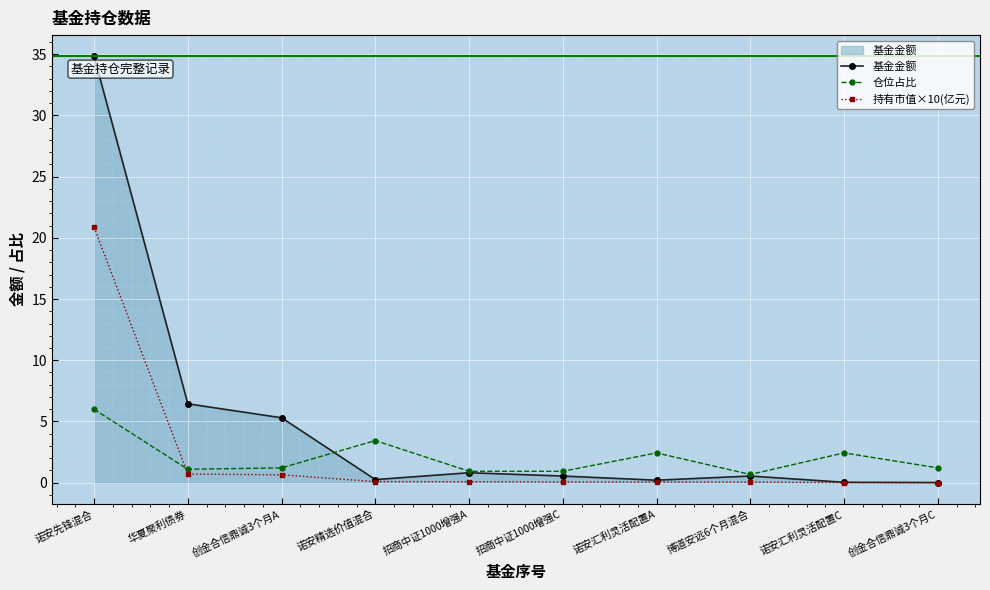

What is the label of the 10th point from the right?

诺安先锋混合